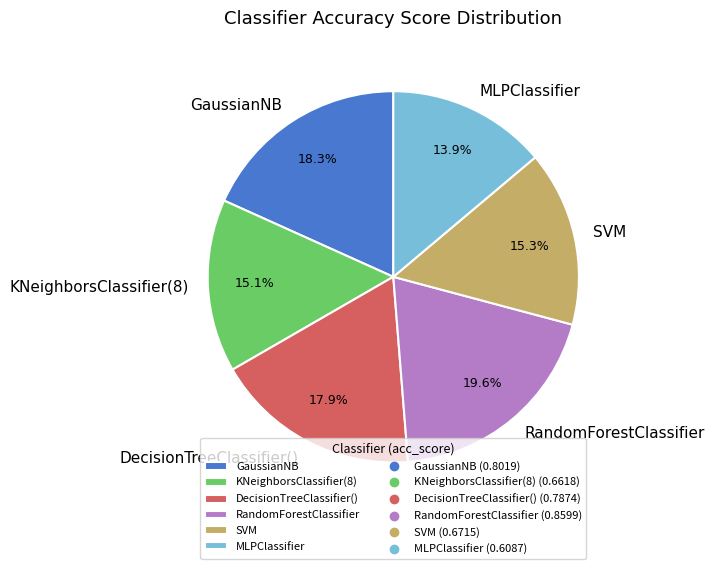

Is DecisionTreeClassifier() the majority of the pie?

No